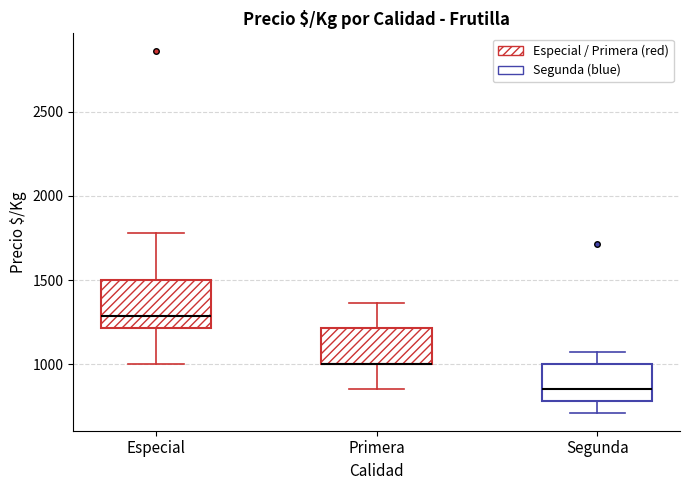

Where does the upper whisker of the box for Primera end on the y-axis? The values are not printed on the chart, so give them approximately, as read against the axis.

1350